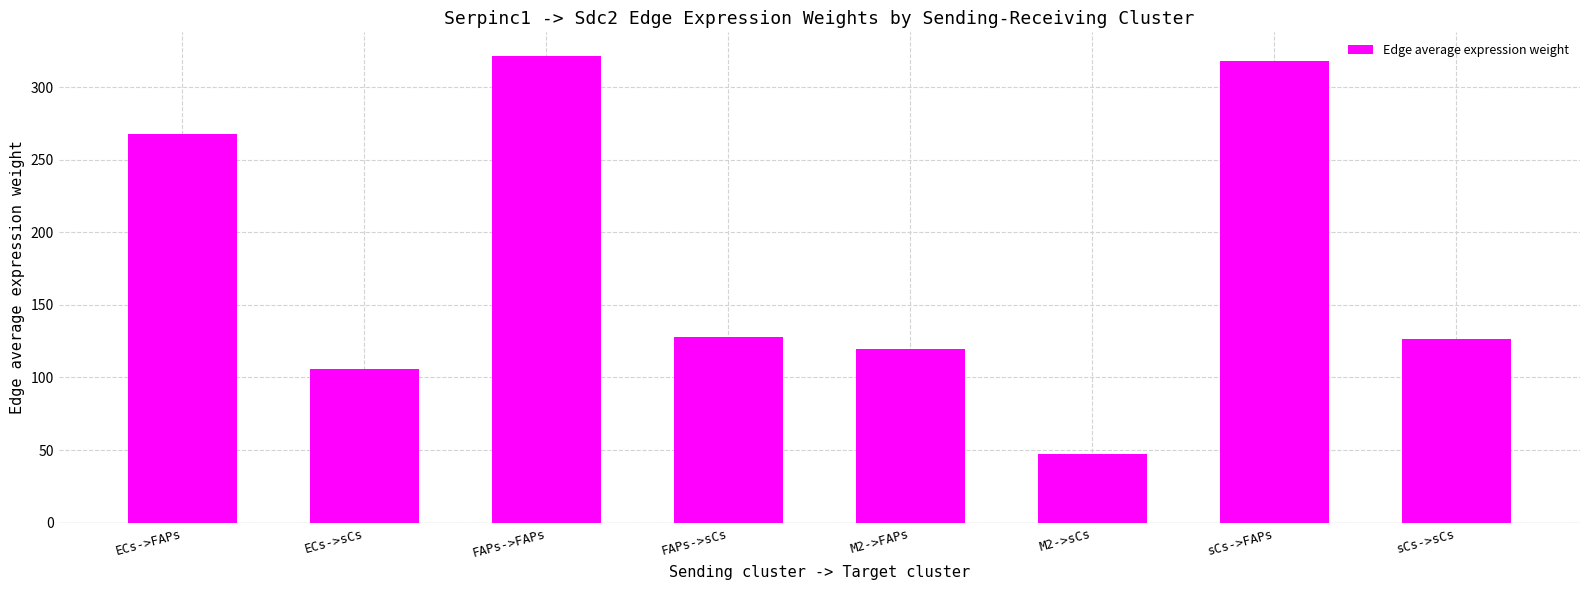

How many distinct data groups are displayed?

1